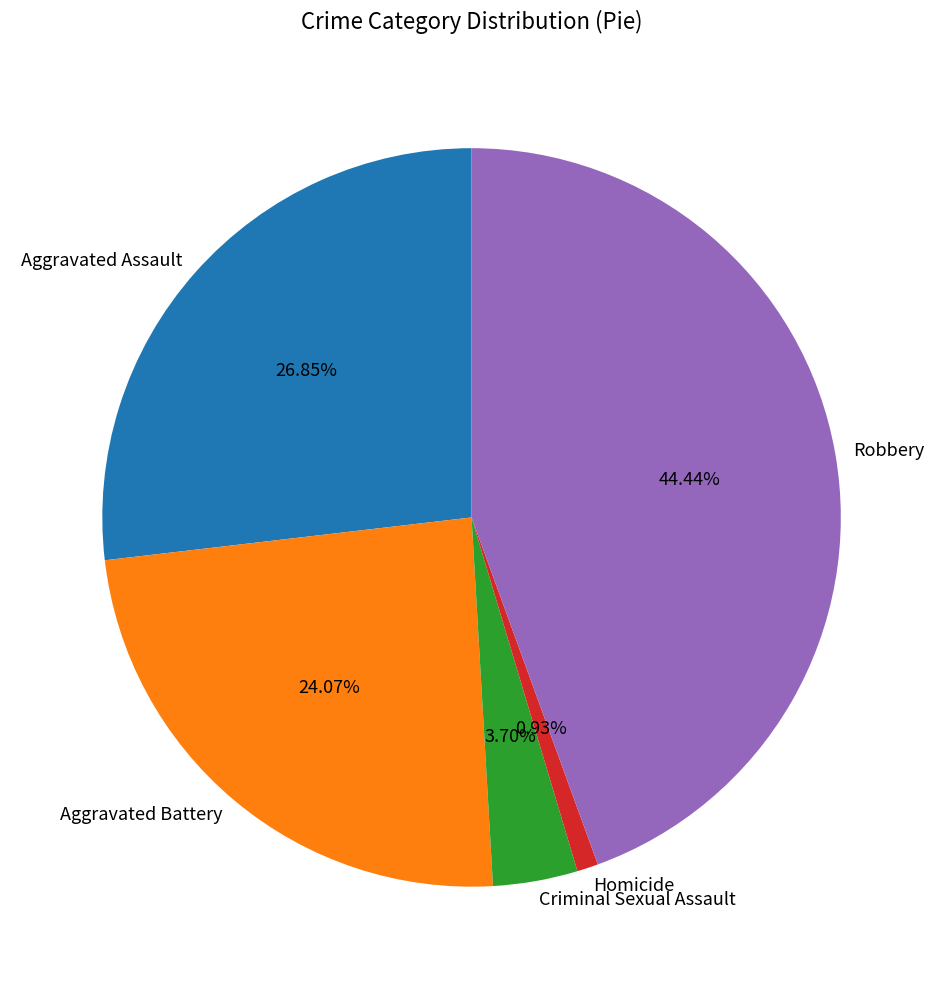

Do Aggravated Battery and Homicide together represent more than half of the pie?

No